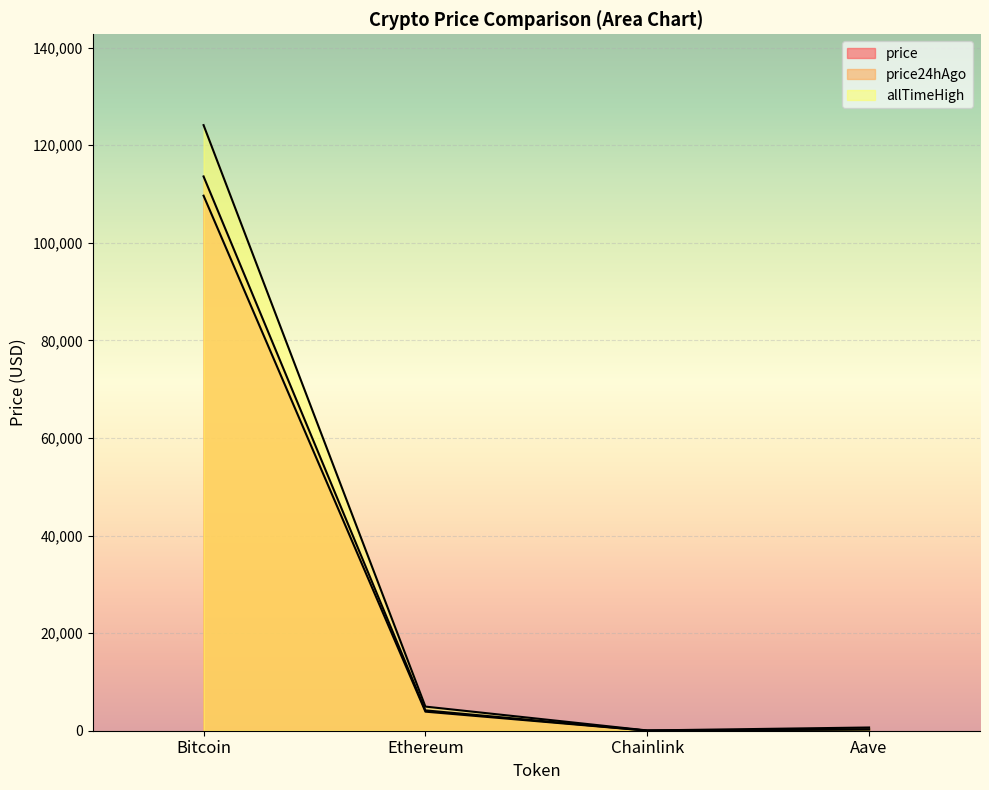

True or false: allTimeHigh and price cross at least once.

False